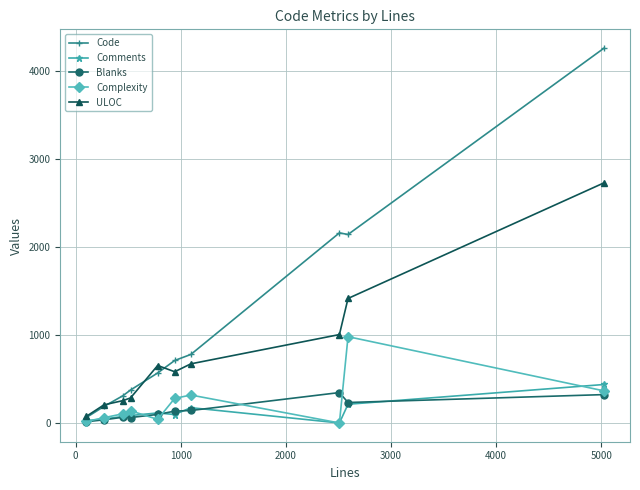

Which series has the largest range (max minus min)?

Code